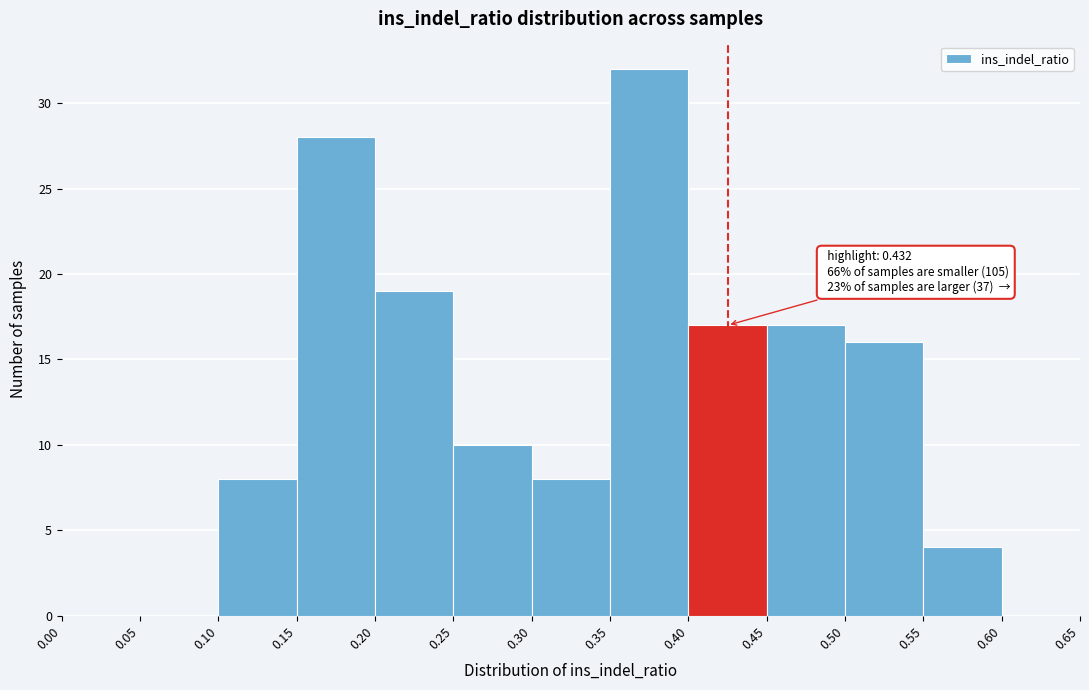

Over which range of the x-axis is the bar tallest?

0.35 to 0.40